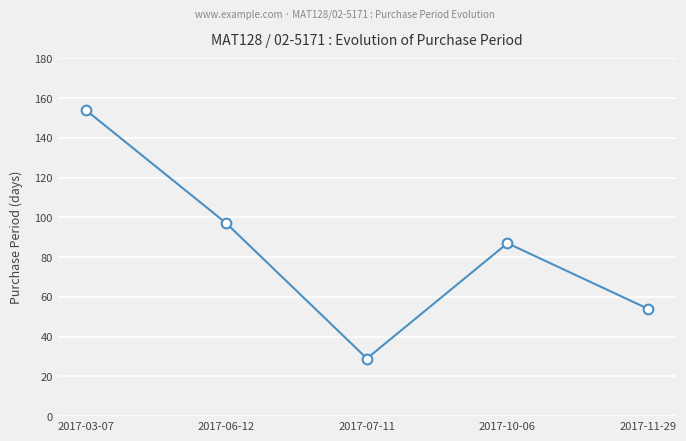

Reading right to left, list all the values displayed in this chart.

2017-11-29=54	2017-10-06=87	2017-07-11=29	2017-06-12=97	2017-03-07=154